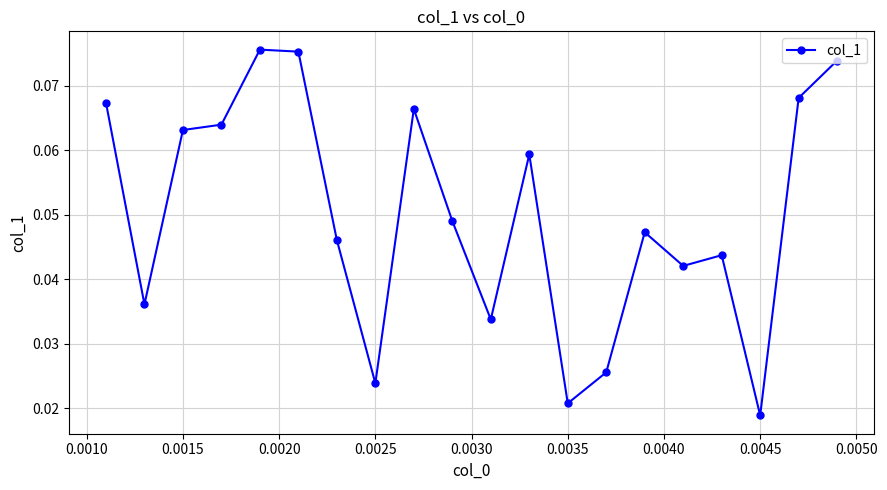

Count the values in the range 0 to 1.

20